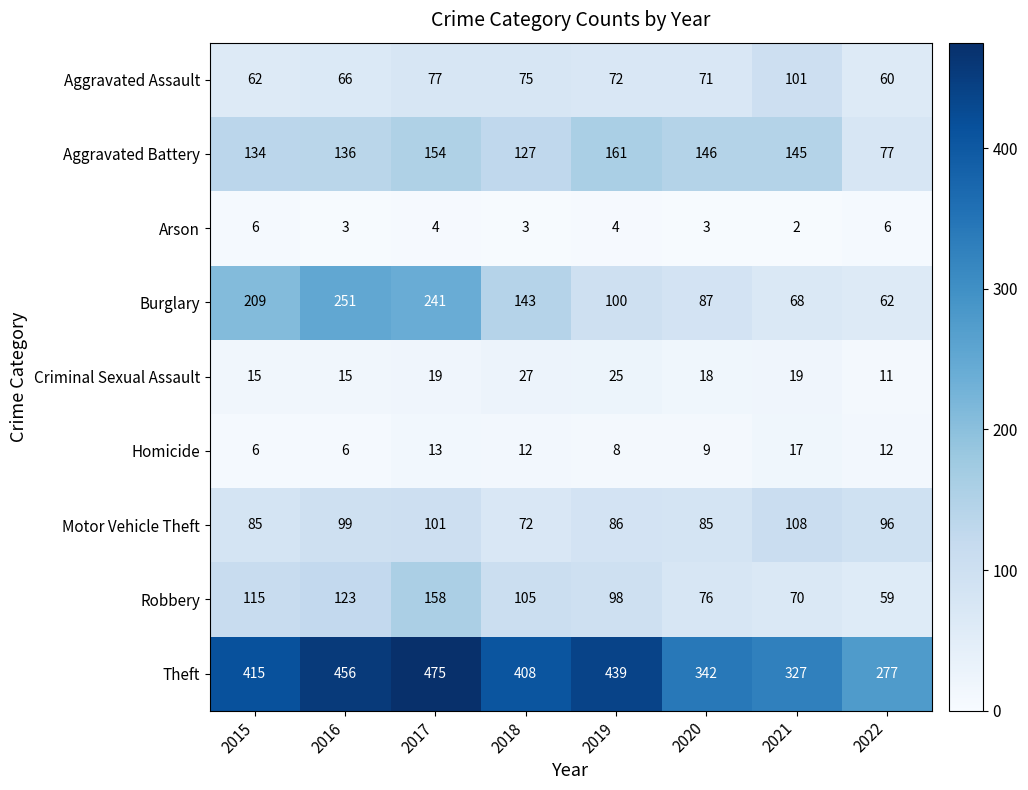

What is the approximate value of Theft at 2017?

475